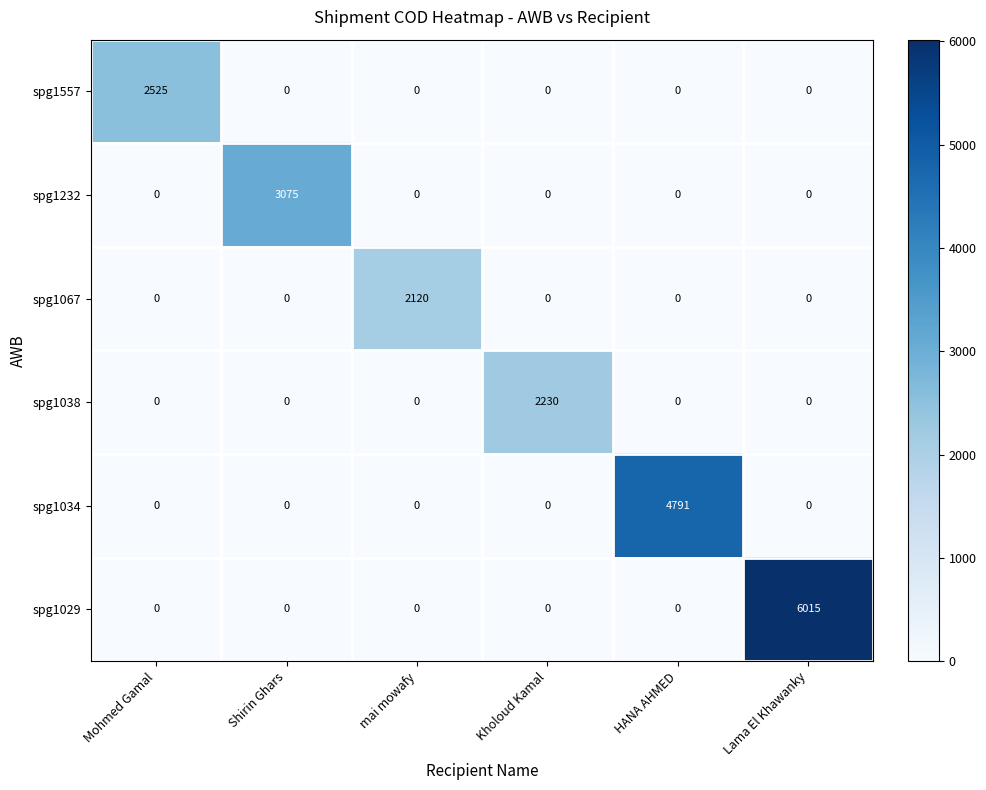

Rank the series by their maximum value, from highest to lowest.

spg1029, spg1034, spg1232, spg1557, spg1038, spg1067